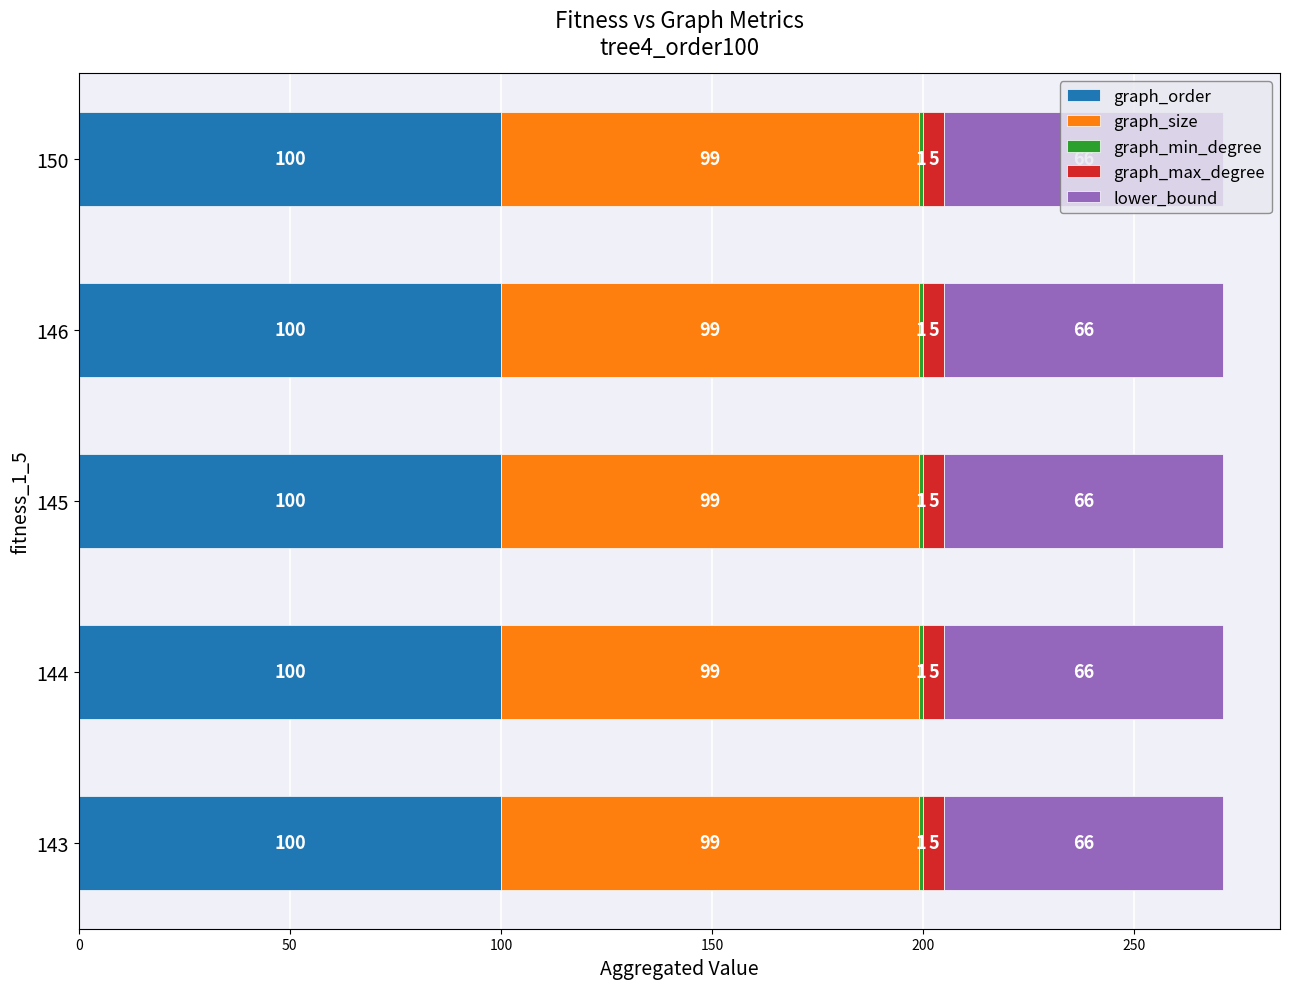

What is the total value across all series at 143?

271